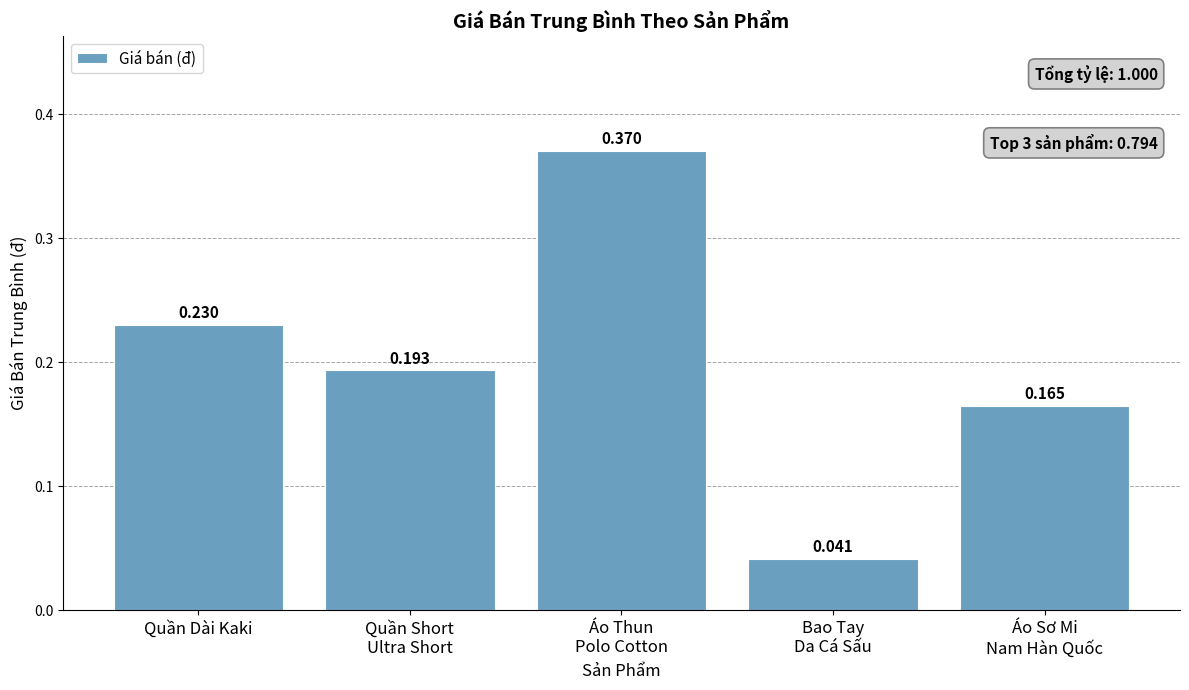

What is the label of the 5th bar from the right?

Quần Dài Kaki